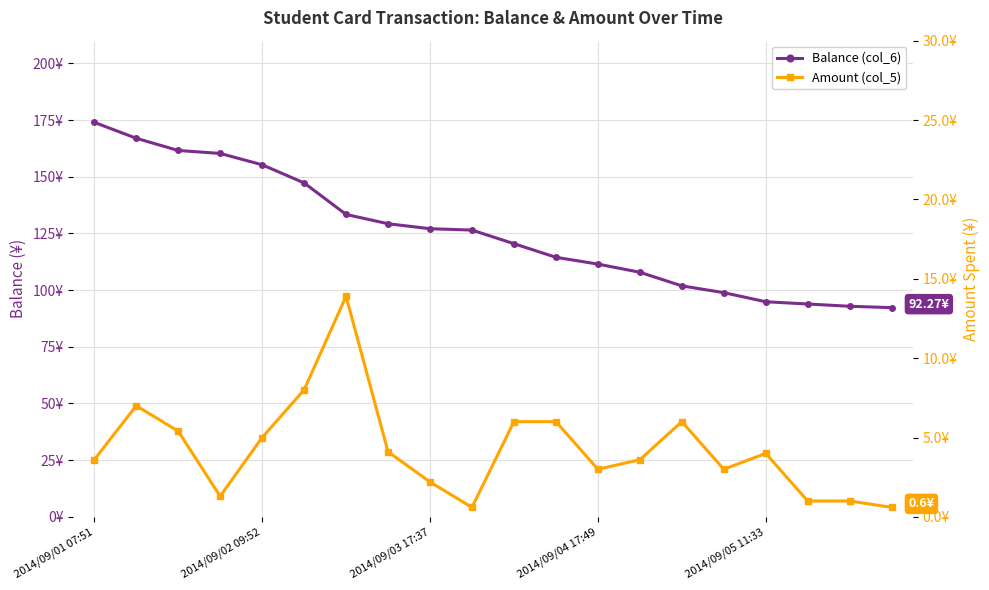

True or false: Balance (col_6) and Amount (col_5) intersect in this chart.

False